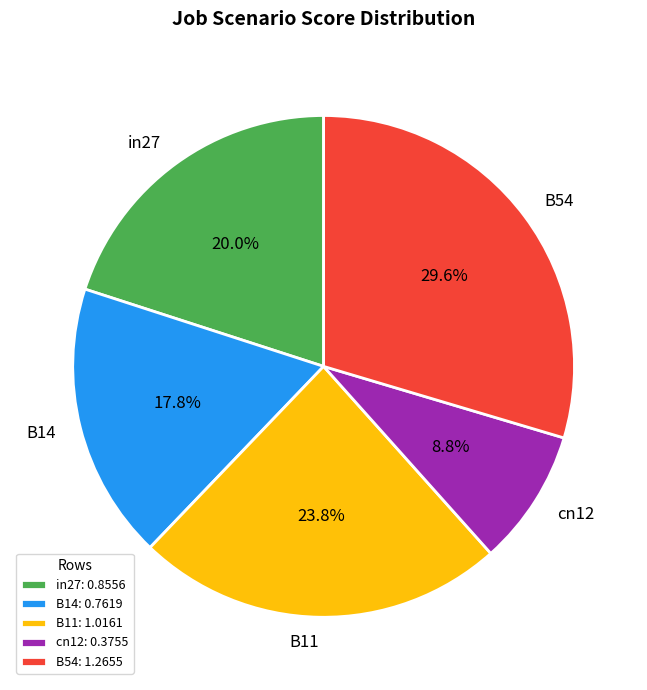

To the nearest percent, what is the average slice percentage?

20%